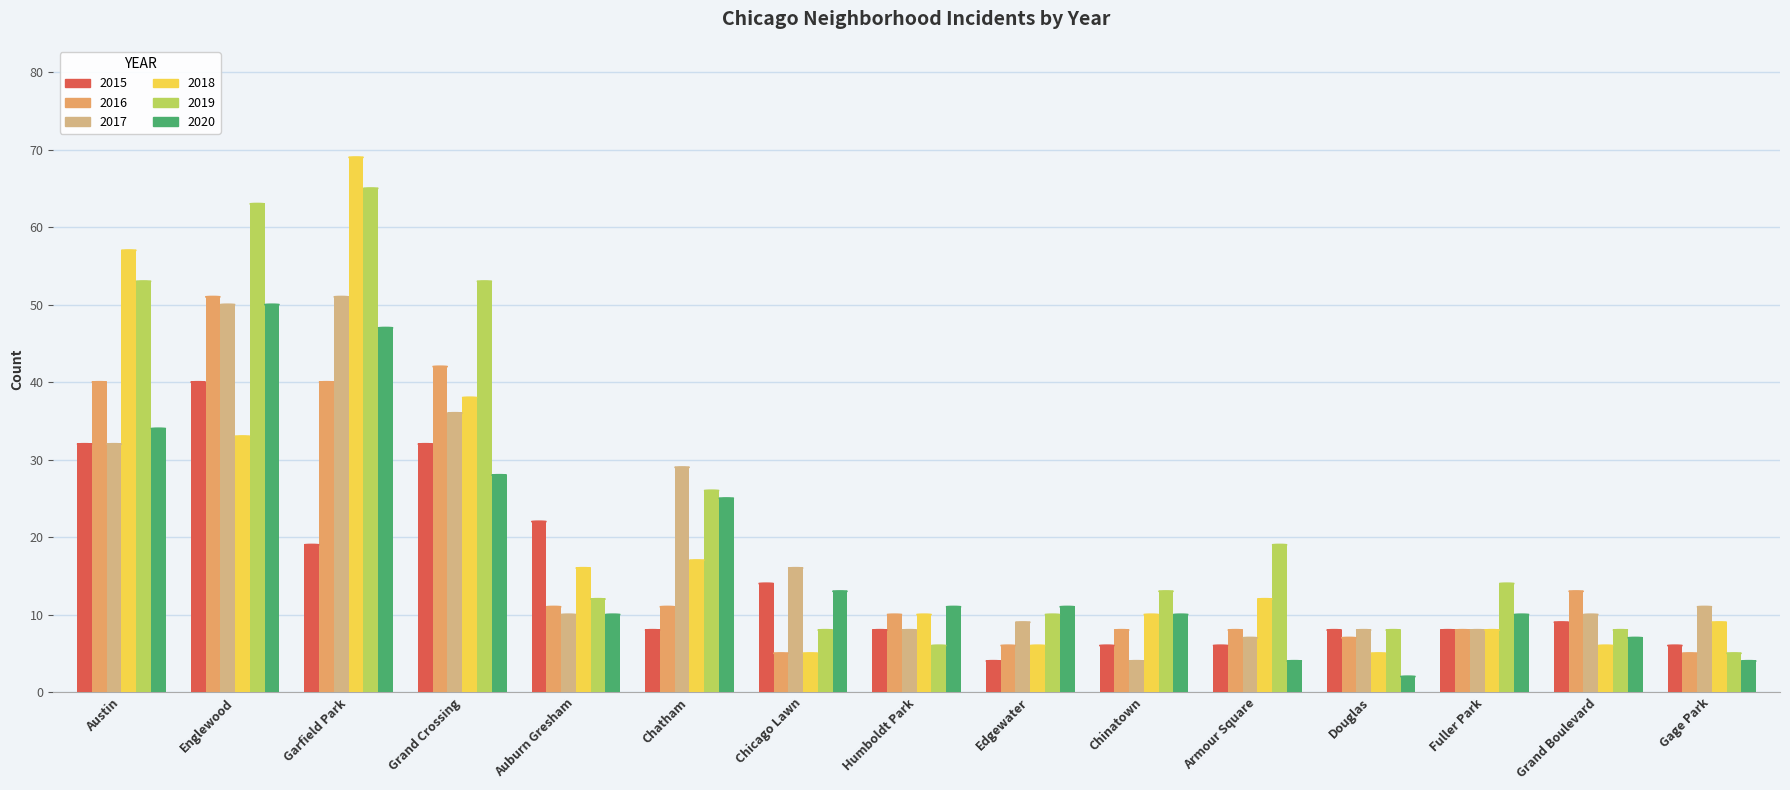

Reading left to right, list all the values displayed in this chart.

2015: Austin=32	Englewood=40	Garfield Park=19	Grand Crossing=32	Auburn Gresham=22	Chatham=8	Chicago Lawn=14	Humboldt Park=8	Edgewater=4	Chinatown=6	Armour Square=6	Douglas=8	Fuller Park=8	Grand Boulevard=9	Gage Park=6
2016: Austin=40	Englewood=51	Garfield Park=40	Grand Crossing=42	Auburn Gresham=11	Chatham=11	Chicago Lawn=5	Humboldt Park=10	Edgewater=6	Chinatown=8	Armour Square=8	Douglas=7	Fuller Park=8	Grand Boulevard=13	Gage Park=5
2017: Austin=32	Englewood=50	Garfield Park=51	Grand Crossing=36	Auburn Gresham=10	Chatham=29	Chicago Lawn=16	Humboldt Park=8	Edgewater=9	Chinatown=4	Armour Square=7	Douglas=8	Fuller Park=8	Grand Boulevard=10	Gage Park=11
2018: Austin=57	Englewood=33	Garfield Park=69	Grand Crossing=38	Auburn Gresham=16	Chatham=17	Chicago Lawn=5	Humboldt Park=10	Edgewater=6	Chinatown=10	Armour Square=12	Douglas=5	Fuller Park=8	Grand Boulevard=6	Gage Park=9
2019: Austin=53	Englewood=63	Garfield Park=65	Grand Crossing=53	Auburn Gresham=12	Chatham=26	Chicago Lawn=8	Humboldt Park=6	Edgewater=10	Chinatown=13	Armour Square=19	Douglas=8	Fuller Park=14	Grand Boulevard=8	Gage Park=5
2020: Austin=34	Englewood=50	Garfield Park=47	Grand Crossing=28	Auburn Gresham=10	Chatham=25	Chicago Lawn=13	Humboldt Park=11	Edgewater=11	Chinatown=10	Armour Square=4	Douglas=2	Fuller Park=10	Grand Boulevard=7	Gage Park=4